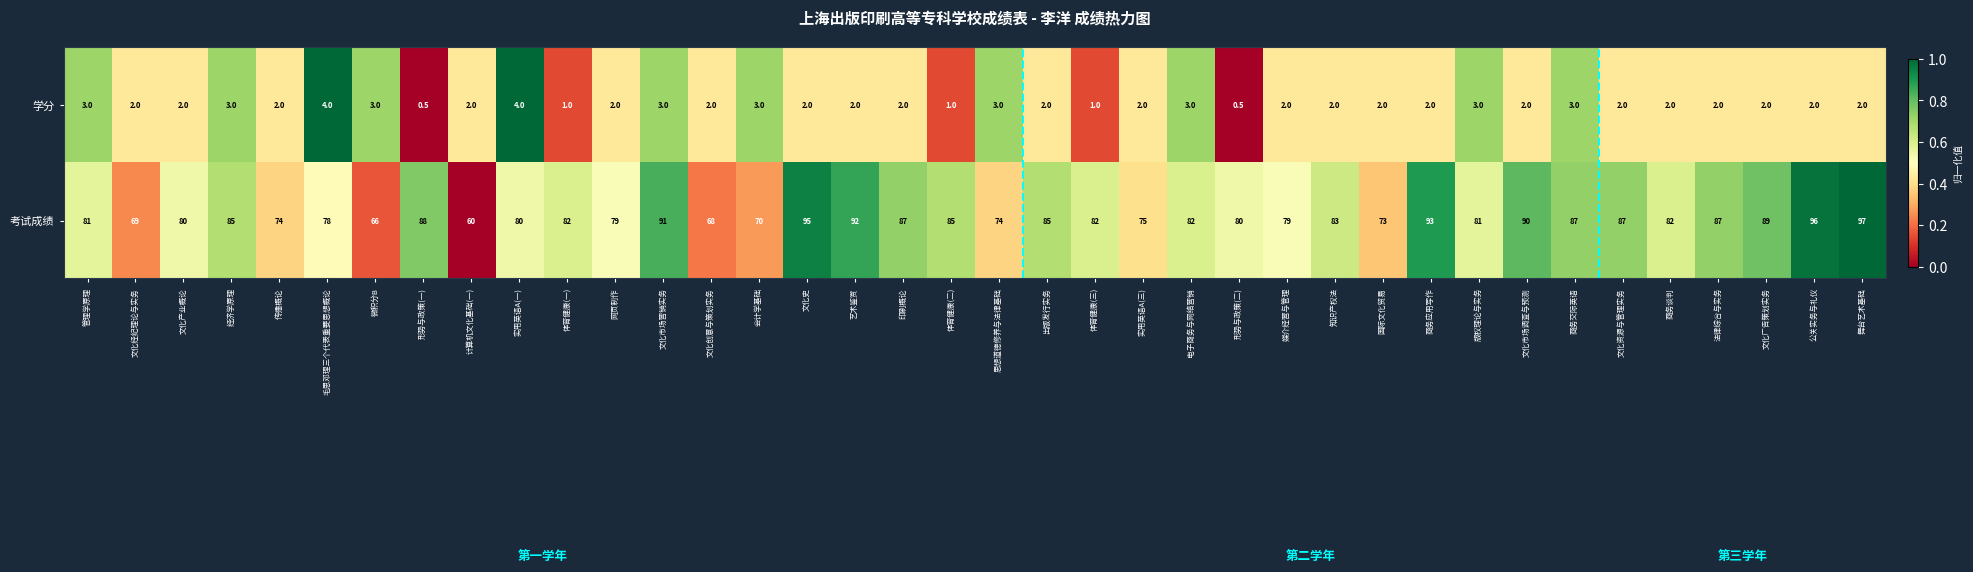

At which category is the sum across all series the highest?

舞台艺术基础